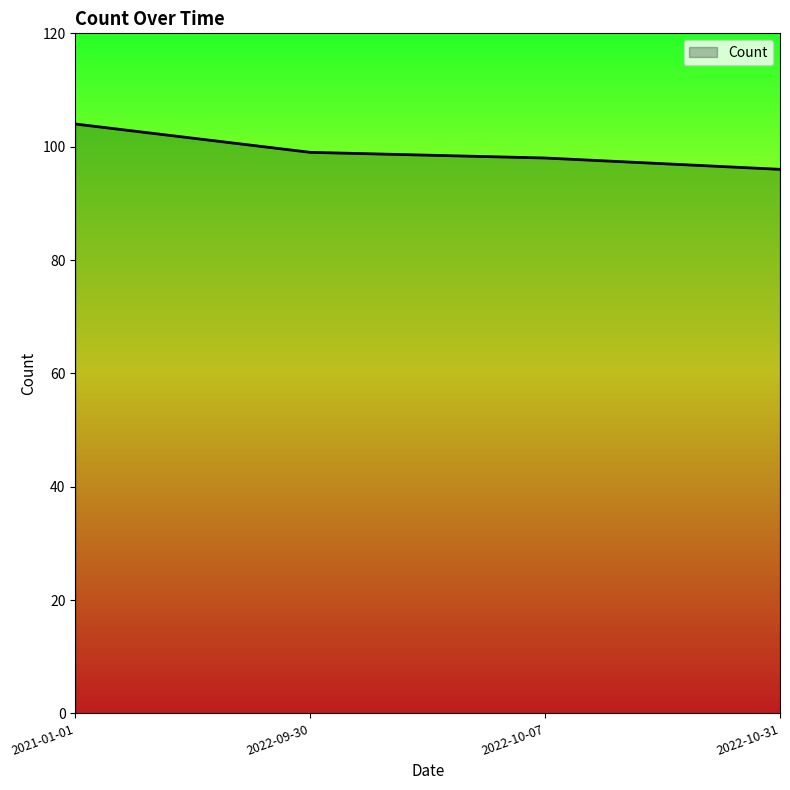

At which label is the value closest to 100?

2022-09-30